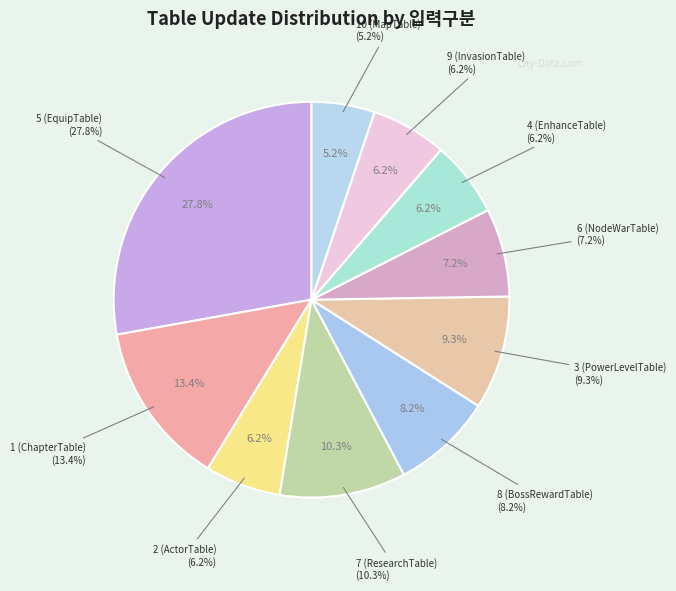

Which category has the smallest portion of the pie?

10 (MapTable)